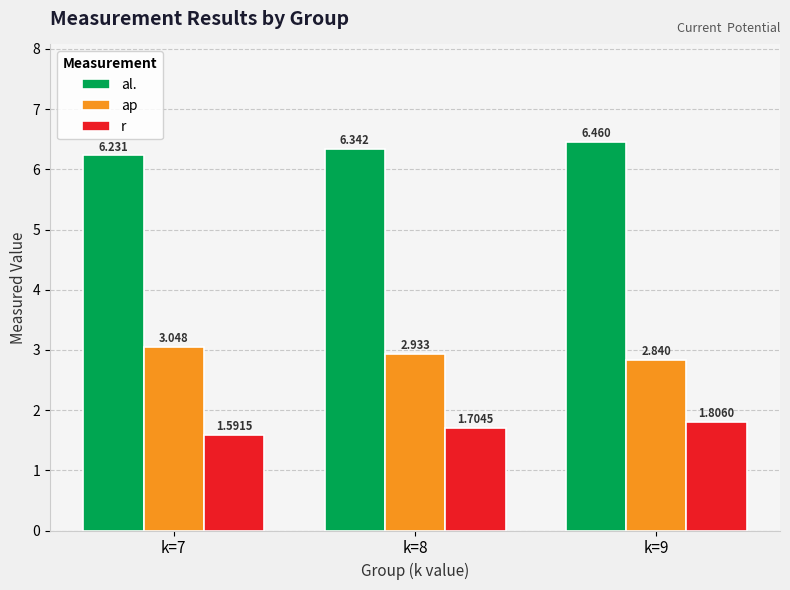

At which category is the sum across all series the highest?

k=9